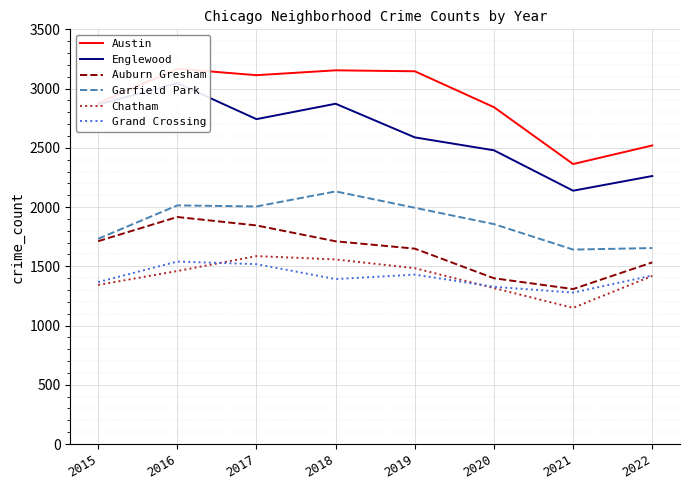

Reading left to right, extract all data points from this chart.

Austin: 2877	3167	3113	3154	3146	2843	2363	2520
Englewood: 2864	3046	2742	2872	2588	2479	2138	2262
Auburn Gresham: 1712	1916	1845	1711	1649	1399	1308	1533
Garfield Park: 1732	2014	2005	2132	1994	1856	1641	1654
Chatham: 1343	1460	1586	1558	1484	1316	1149	1419
Grand Crossing: 1367	1540	1518	1392	1430	1327	1278	1422